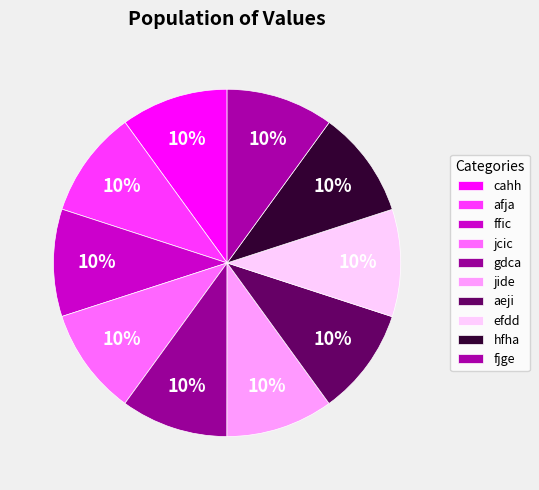

How many segments does this pie chart have?

10